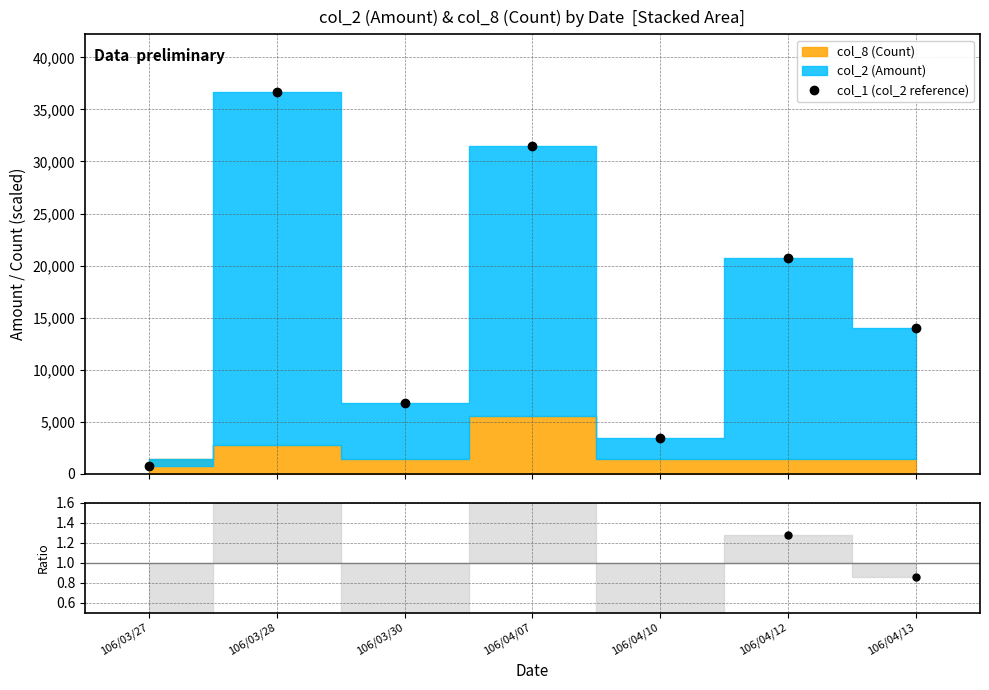

What is the label of the 5th point from the left?

106/04/10